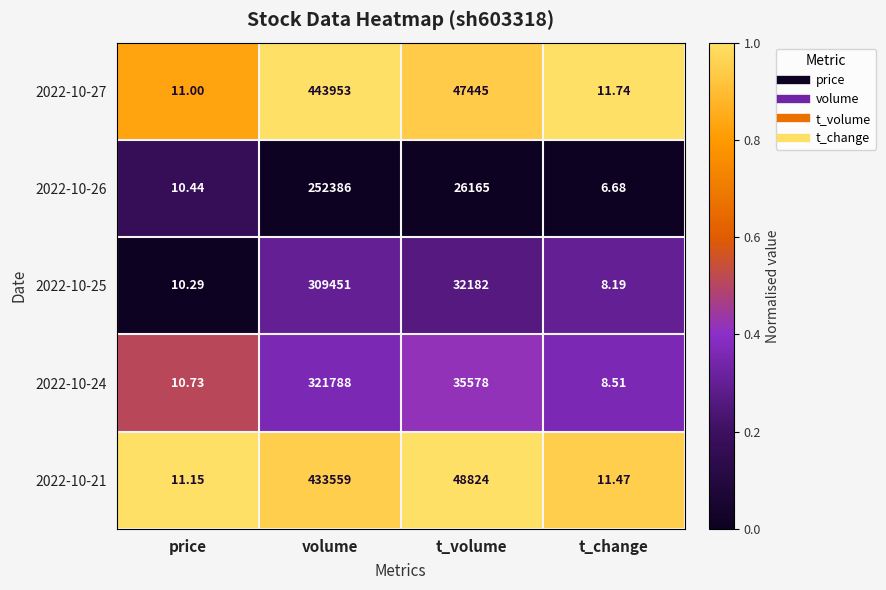

At which category does the chart reach its peak across all series?

volume